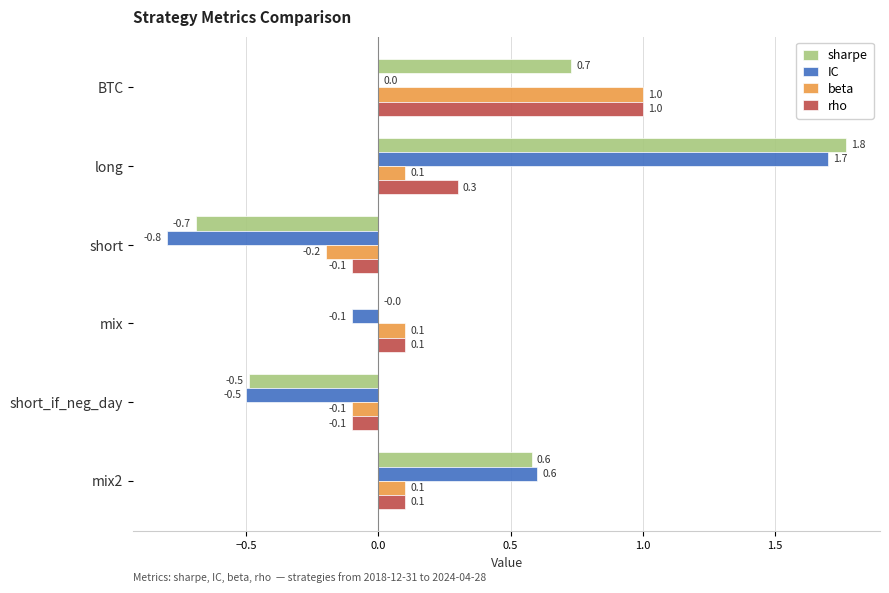

How many values in the beta series exceed 0?

4